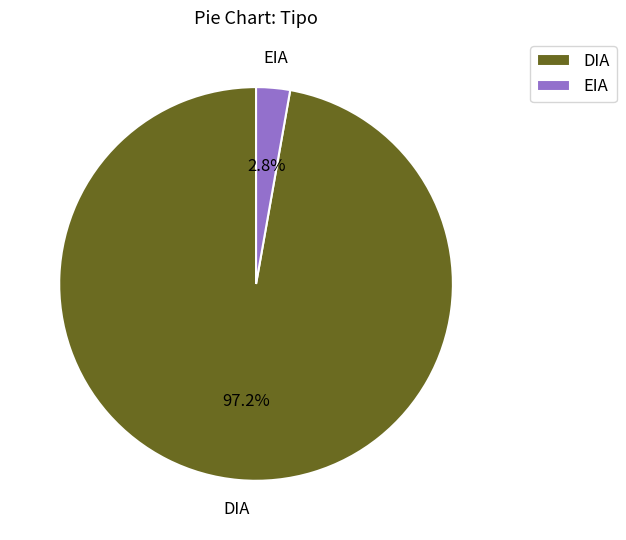

Is the sum of EIA and DIA greater than half?

Yes